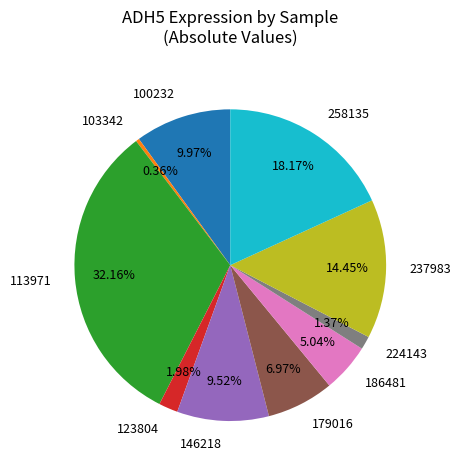

How many slices are in this pie chart?

10